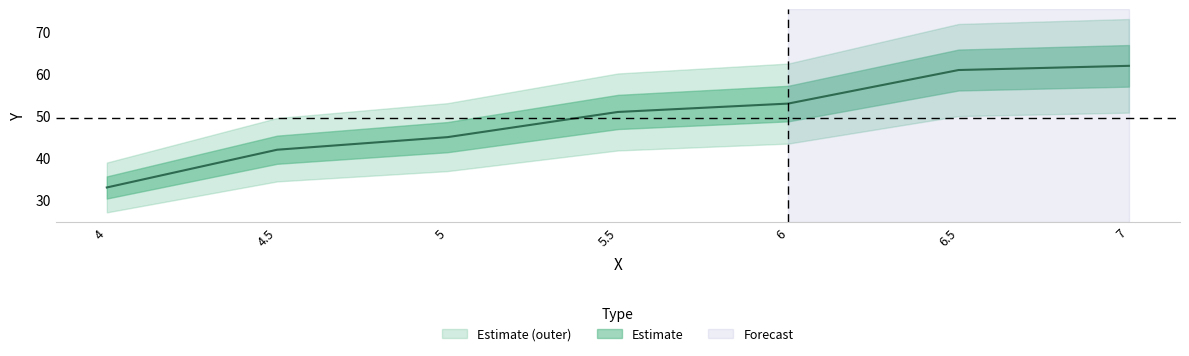

How many data points does each series have?

7